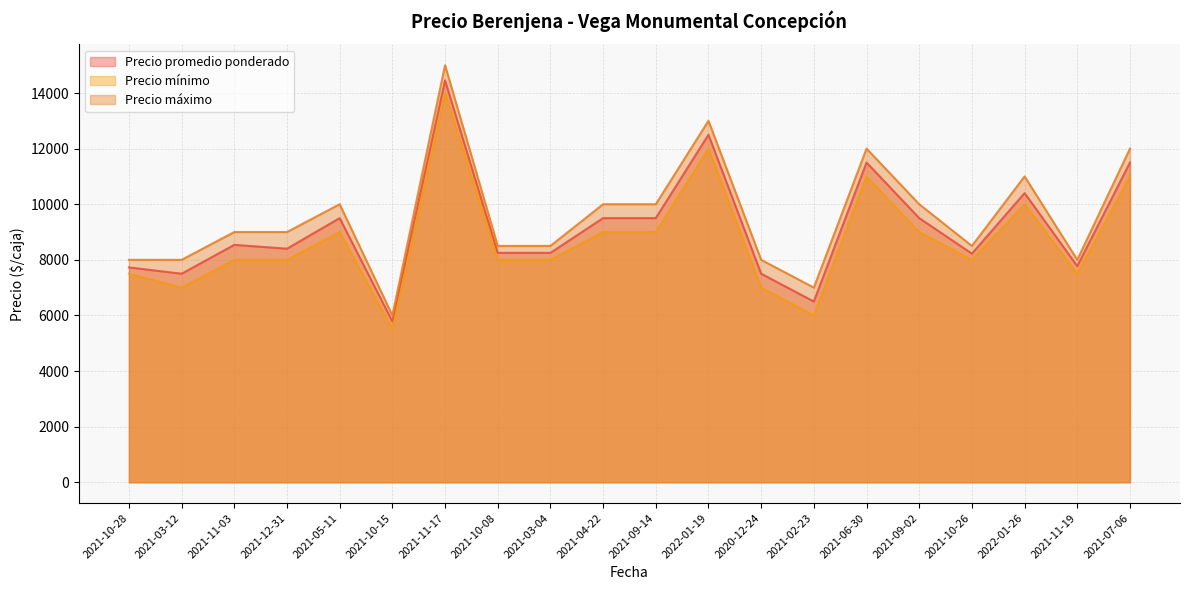

Does the chart display data point markers on the line(s)?

No